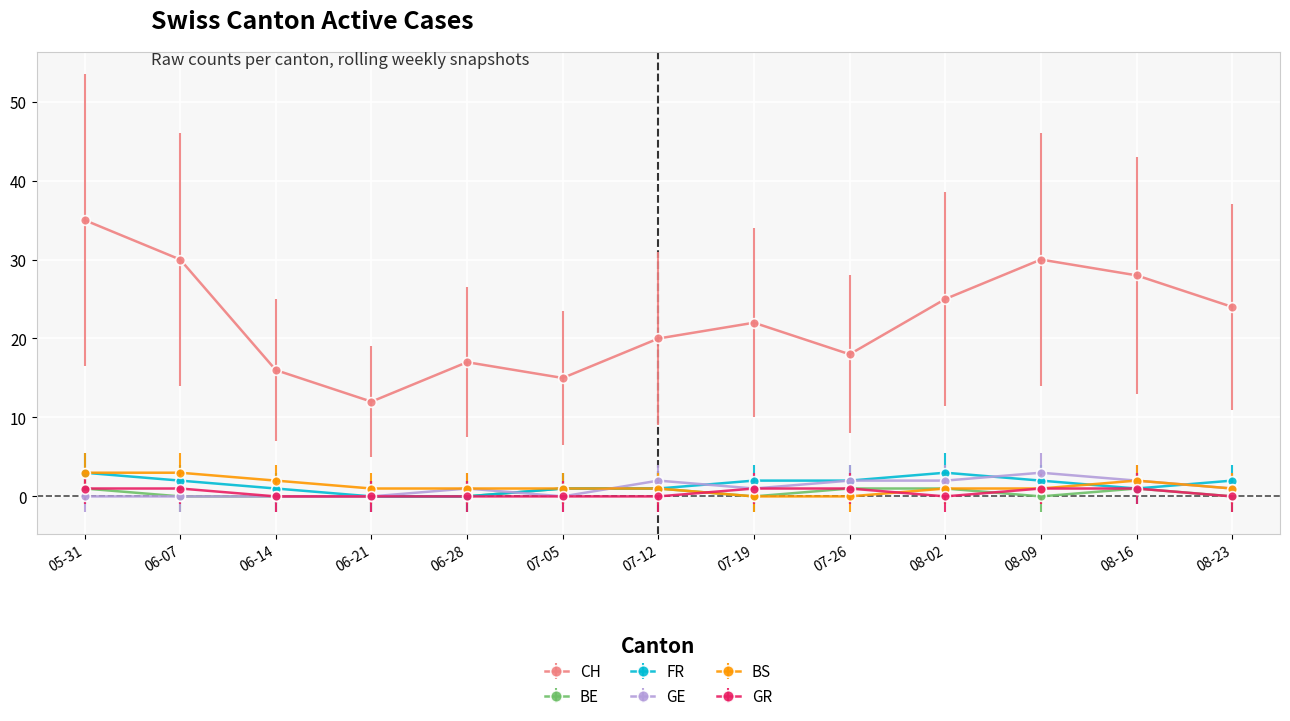

Where is the first local minimum for CH?

06-21